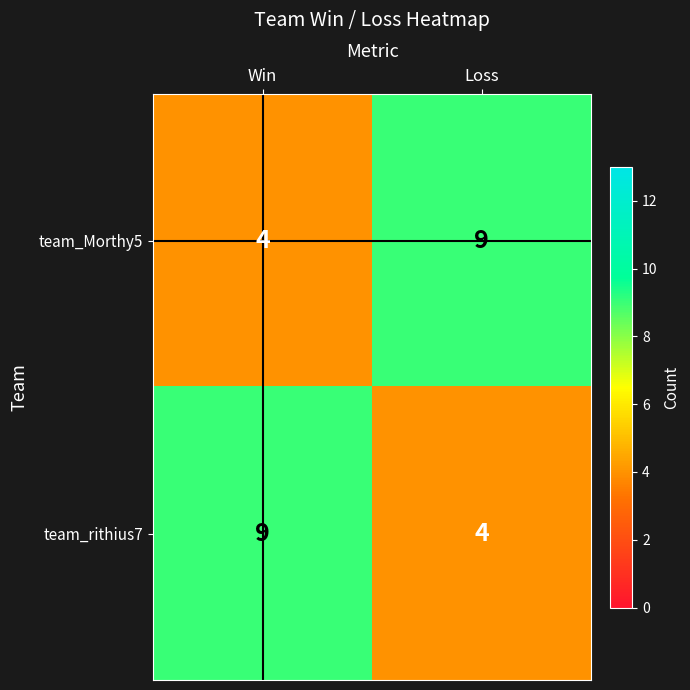

The value of team_Morthy5 at Loss is 4. True or false?

False